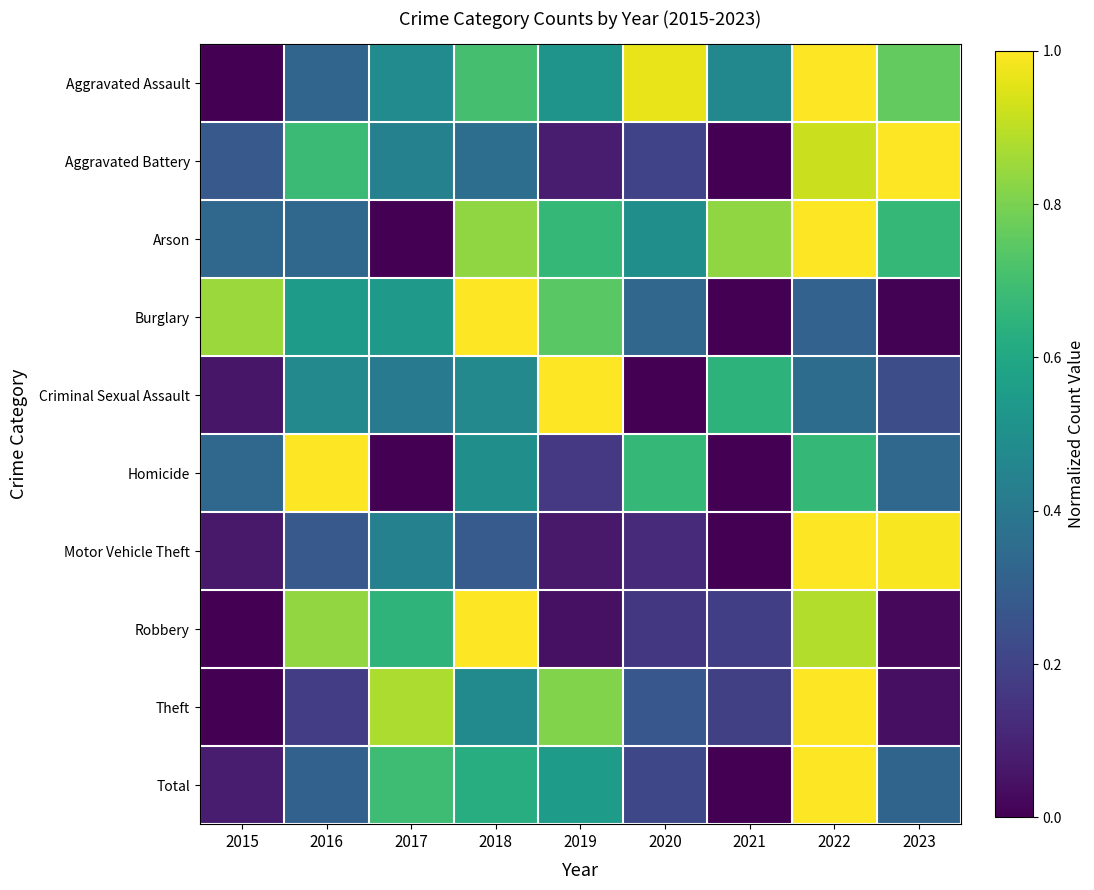

At 2017, list the series in order from smallest to largest.

Arson, Homicide, Criminal Sexual Assault, Motor Vehicle Theft, Aggravated Battery, Aggravated Assault, Burglary, Robbery, Total, Theft